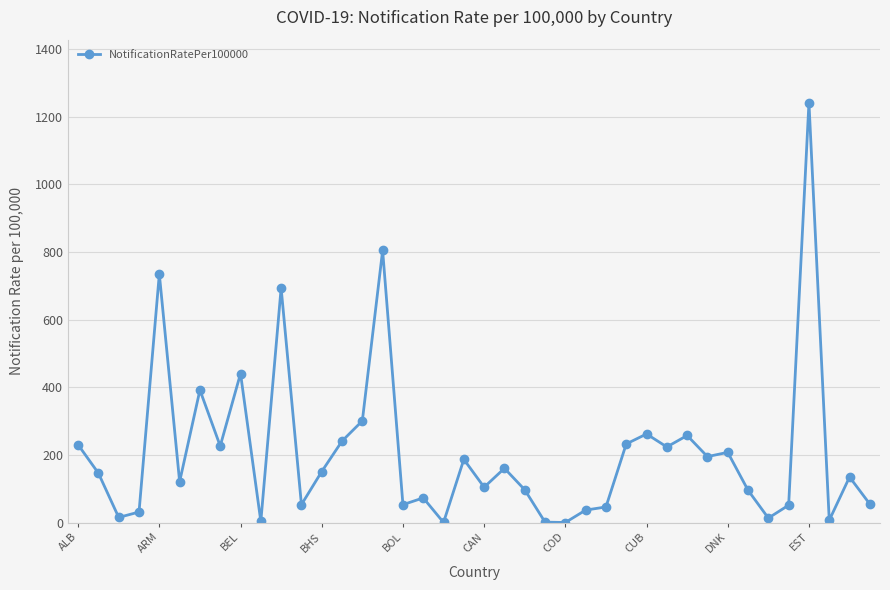

What is the difference between the maximum and minimum values?

1240.9